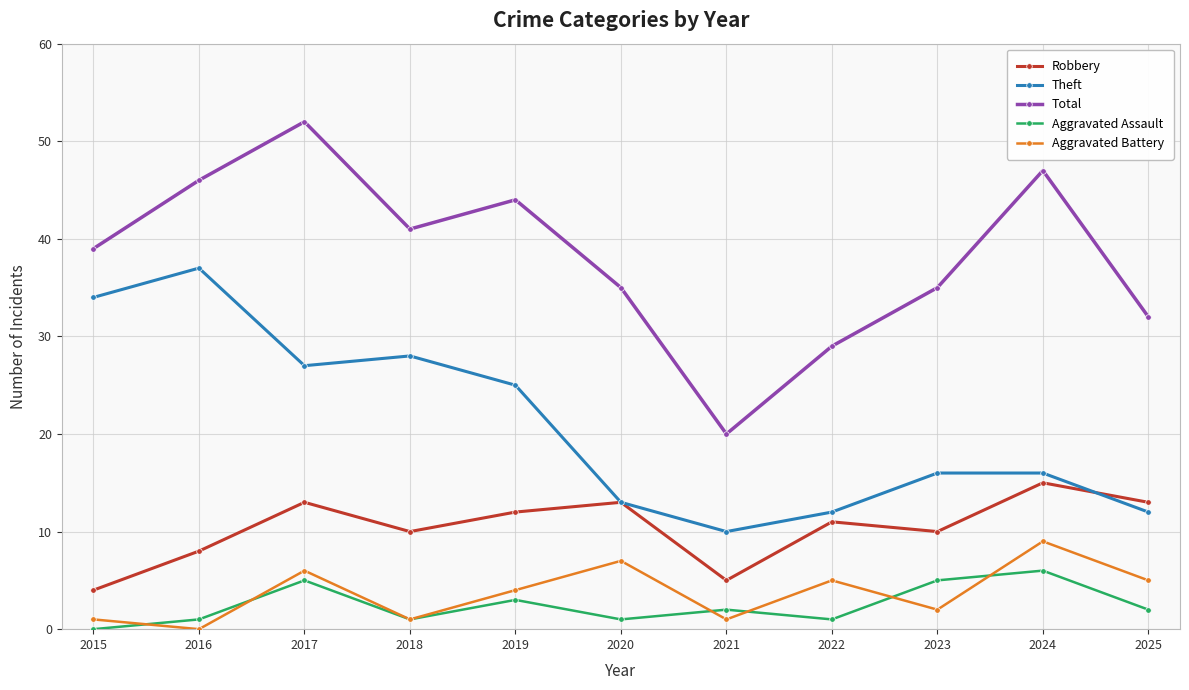

Rank the series at 2025 from highest to lowest value.

Total, Robbery, Theft, Aggravated Battery, Aggravated Assault